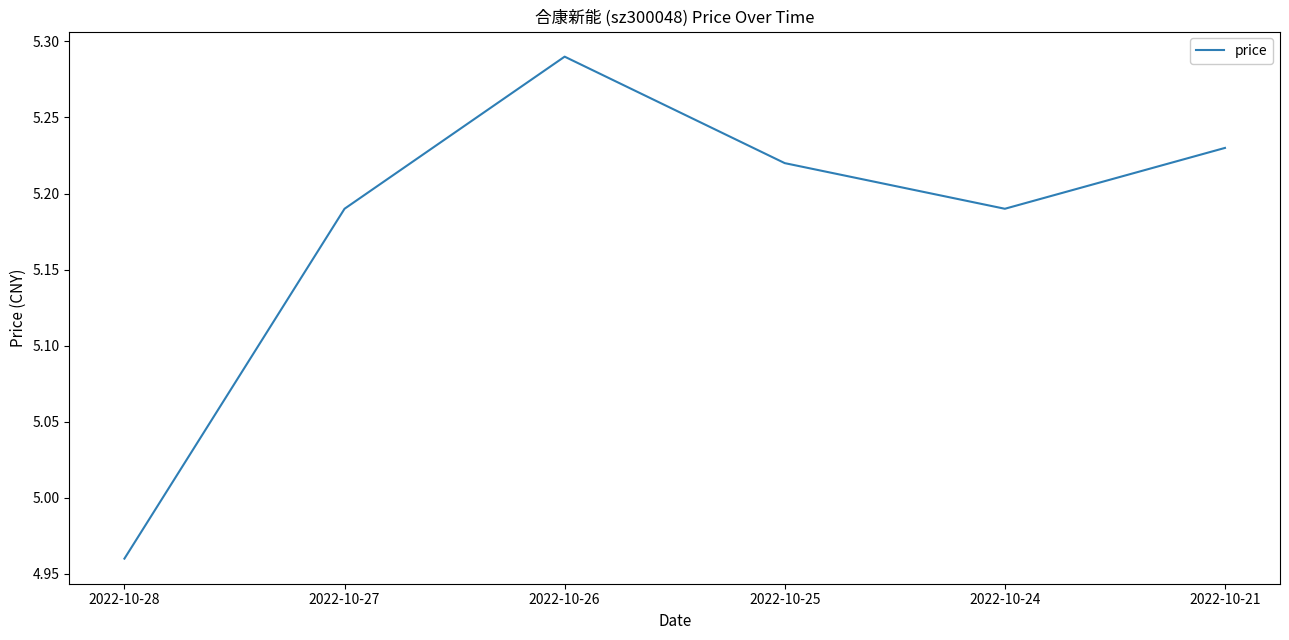

True or false: there are more than 1 points higher than both neighbors.

False